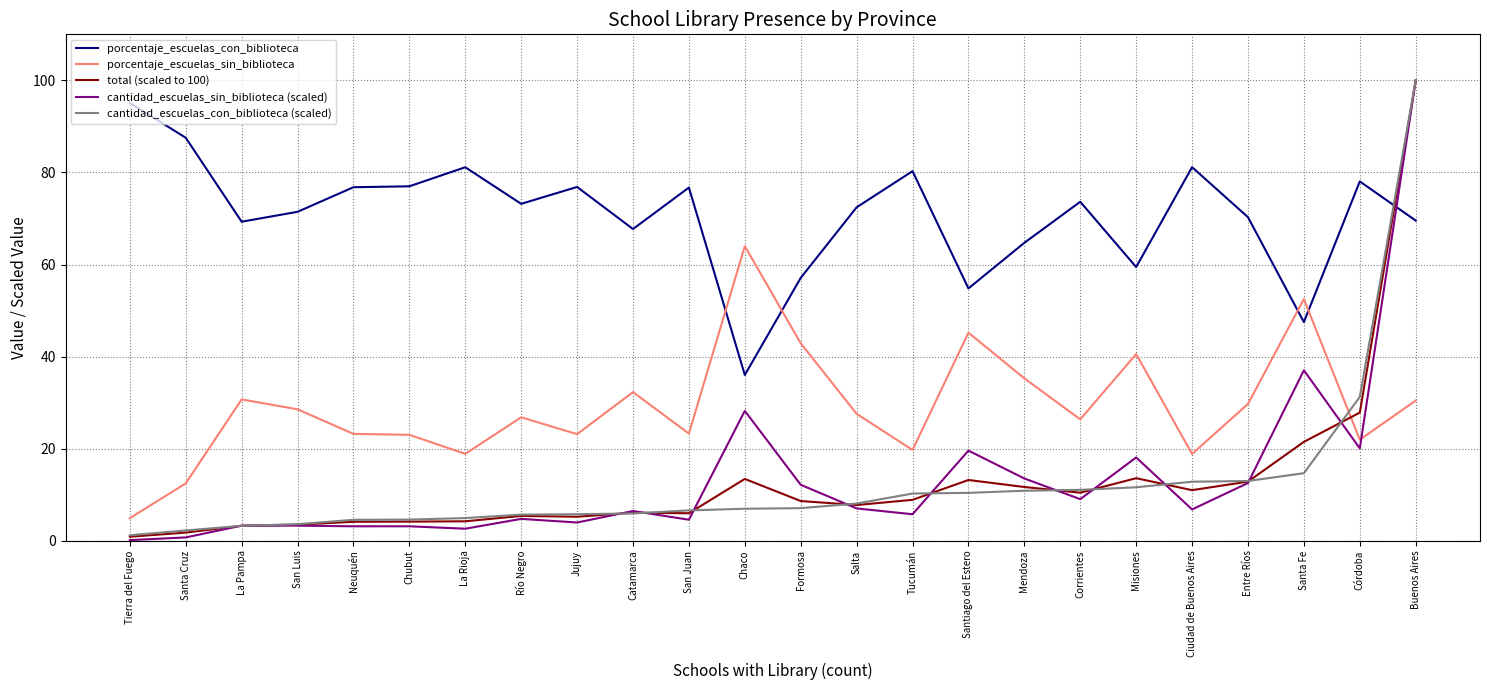

Is the value of total (scaled to 100) at Tucumán greater than the value of porcentaje_escuelas_con_biblioteca at Tucumán?

No